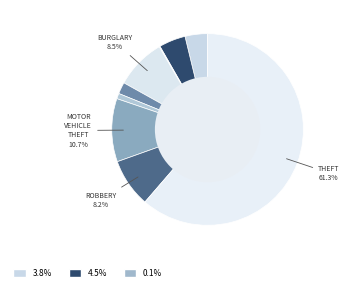

Rank the categories by value from lowest to highest.

Arson, Homicide, Criminal Sexual Assault, Aggravated Assault, Aggravated Battery, Robbery, Burglary, Motor Vehicle Theft, Theft